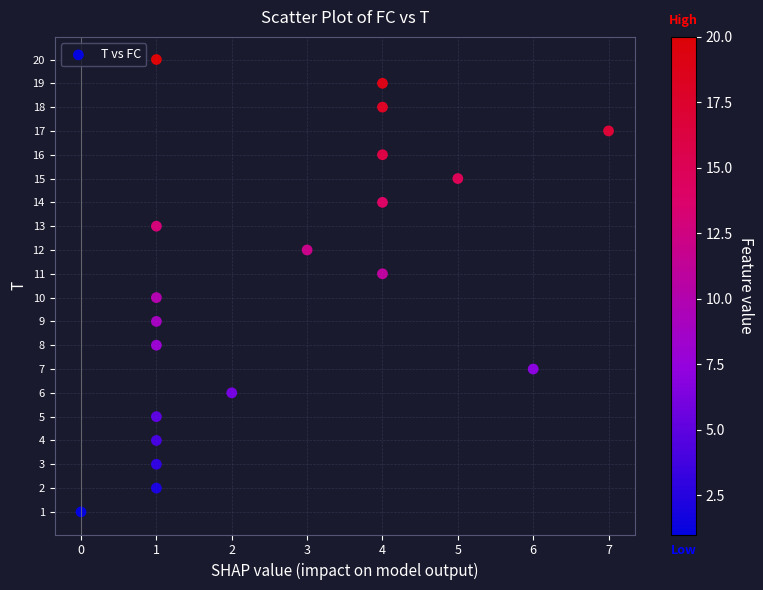

What is the range of Y values (max minus min)?

19